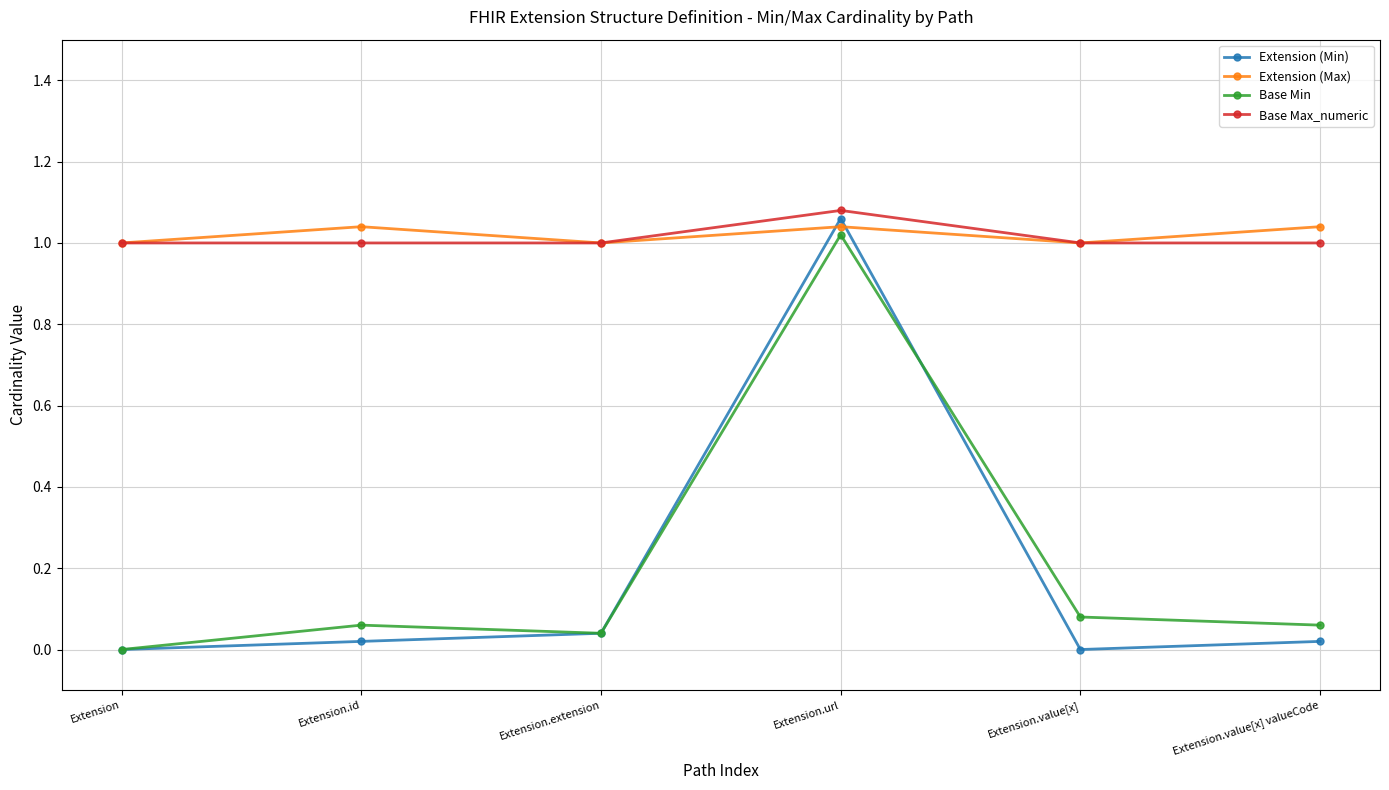

How many lines are shown in the chart?

4